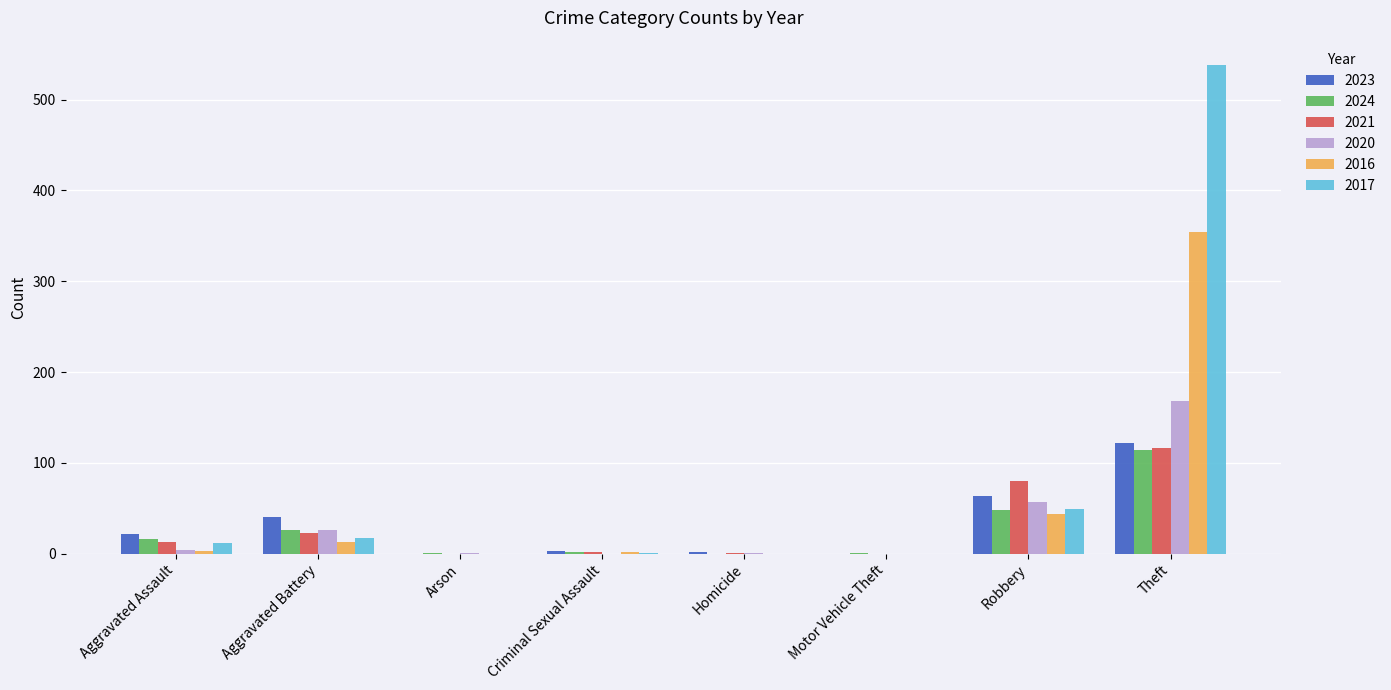

Is it true that 2021 equals -47 at Motor Vehicle Theft?

False